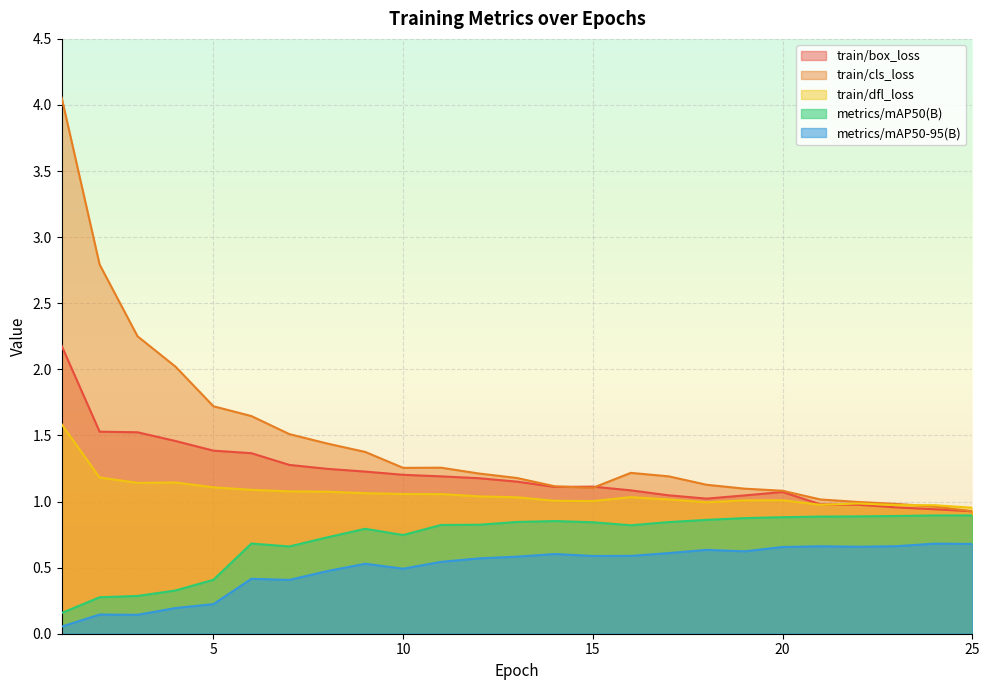

What is the smallest value displayed?

0.1